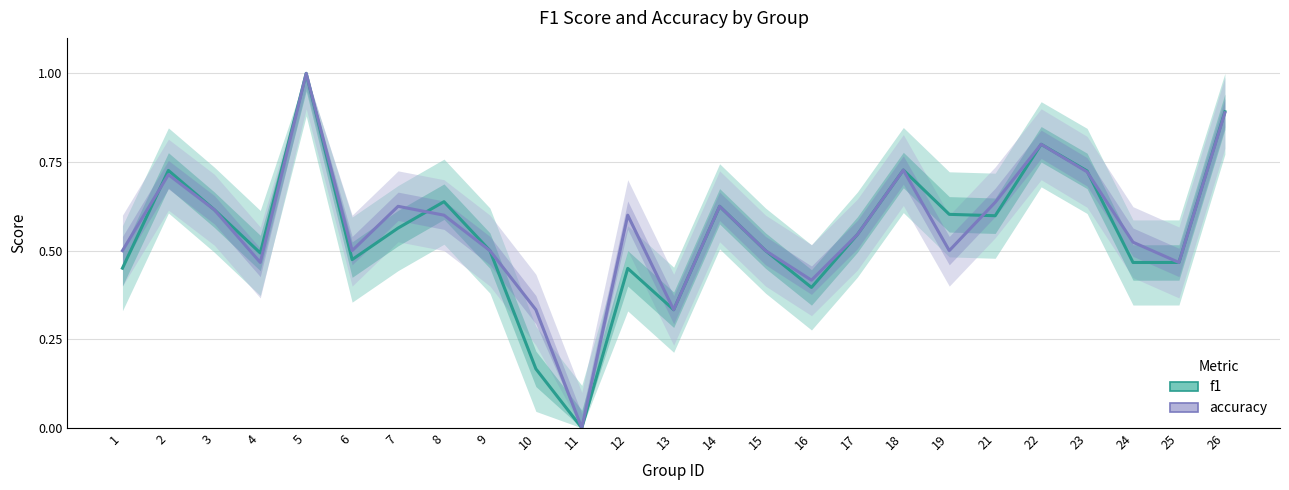

True or false: accuracy has more than 0 interior local peaks.

True